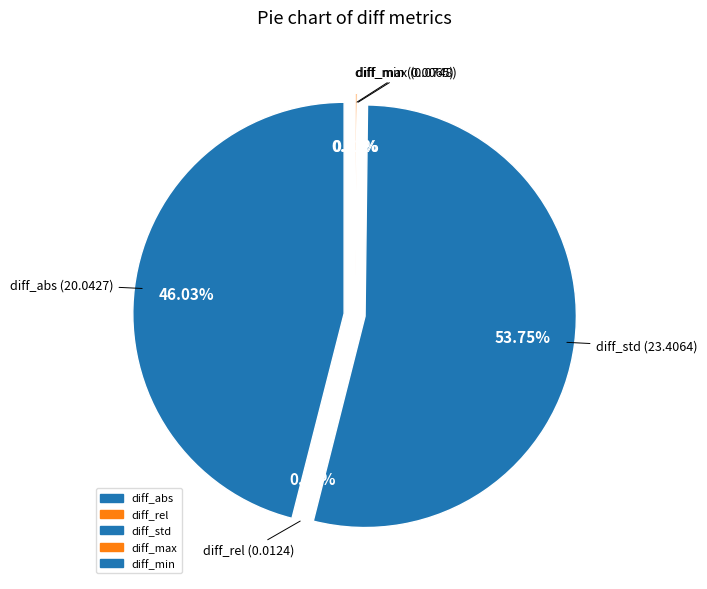

Which slice is the largest?

diff_std